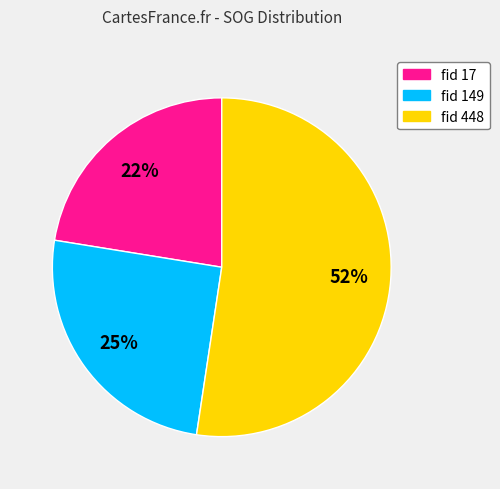

How many slices are in this pie chart?

3